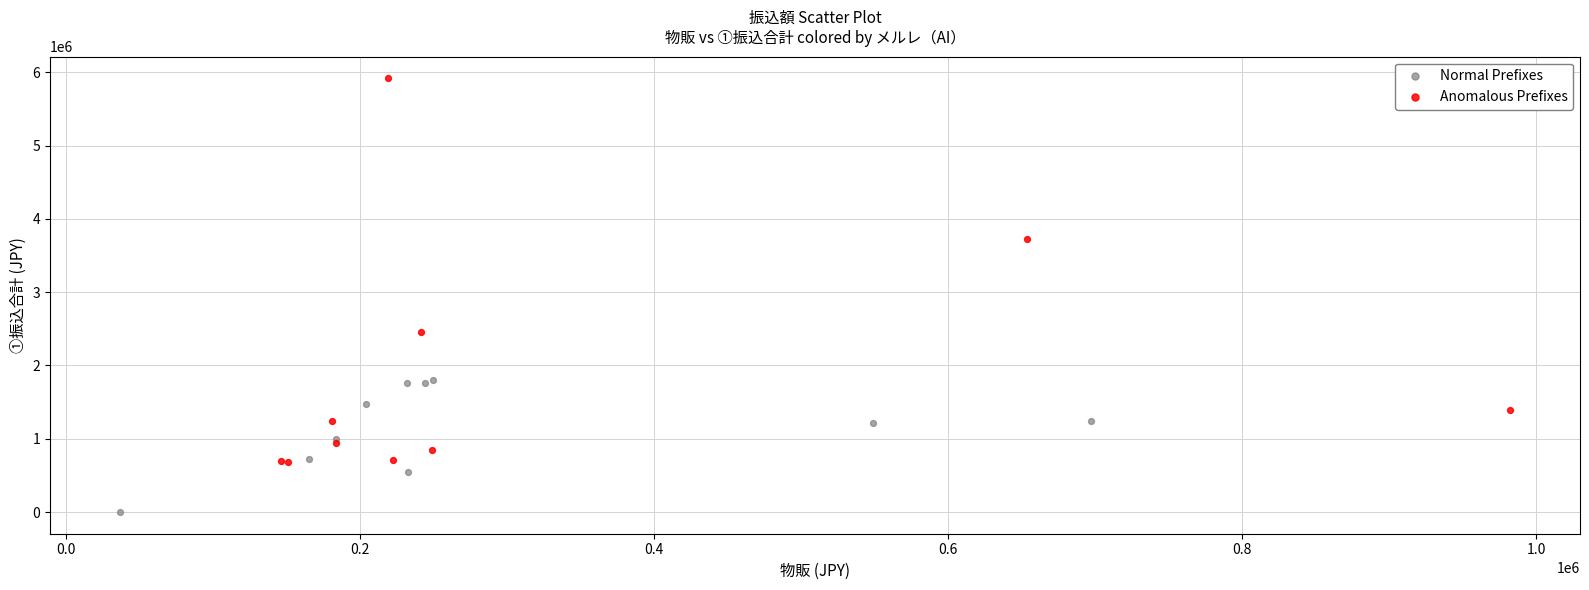

Which series contains the highest Y value?

Anomalous Prefixes